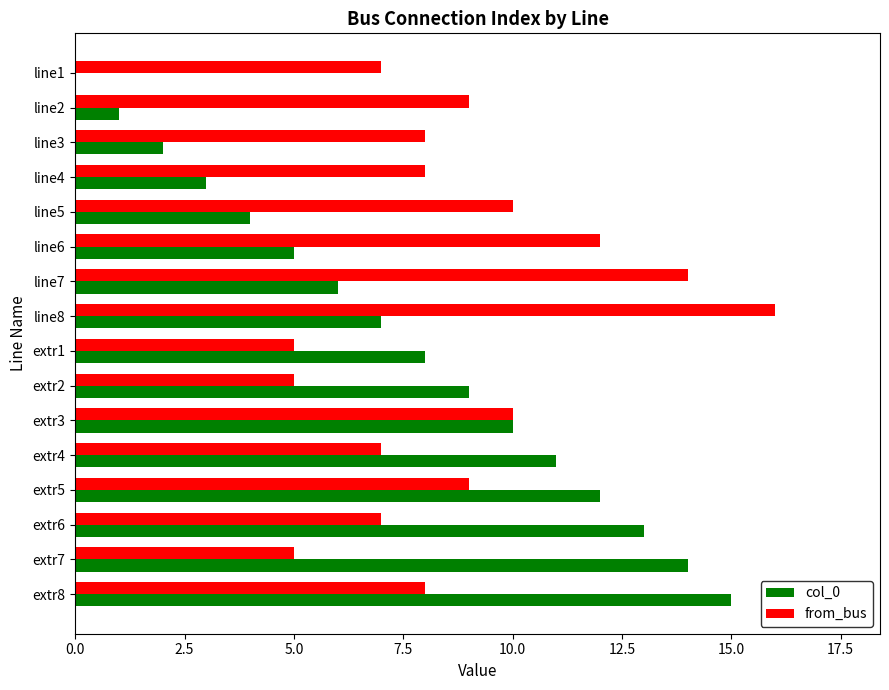

At which label does col_0 reach its peak?

extr8